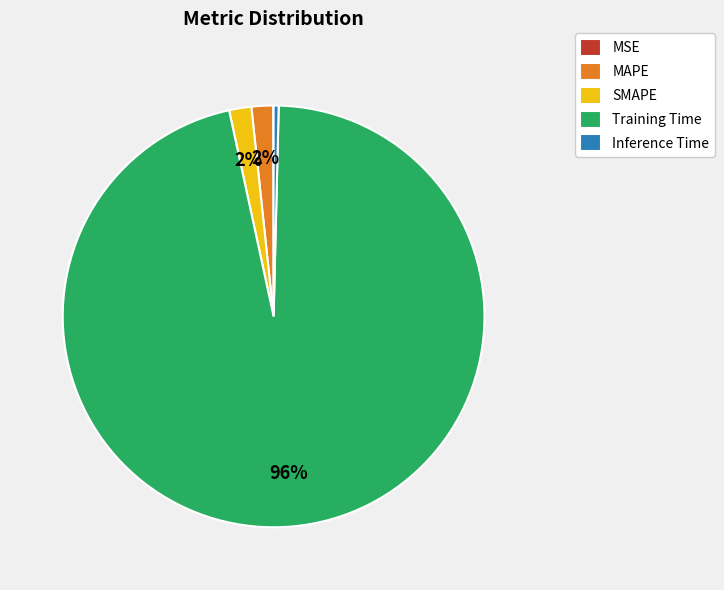

Between Inference Time and MAPE, which is larger?

MAPE